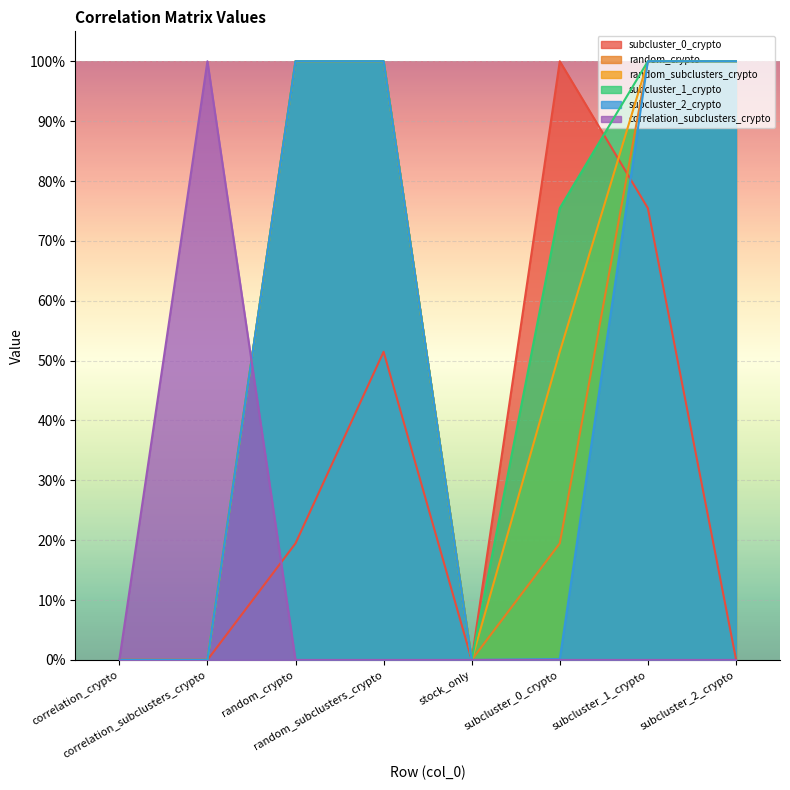

How many interior local valleys does the subcluster_1_crypto series have?

1